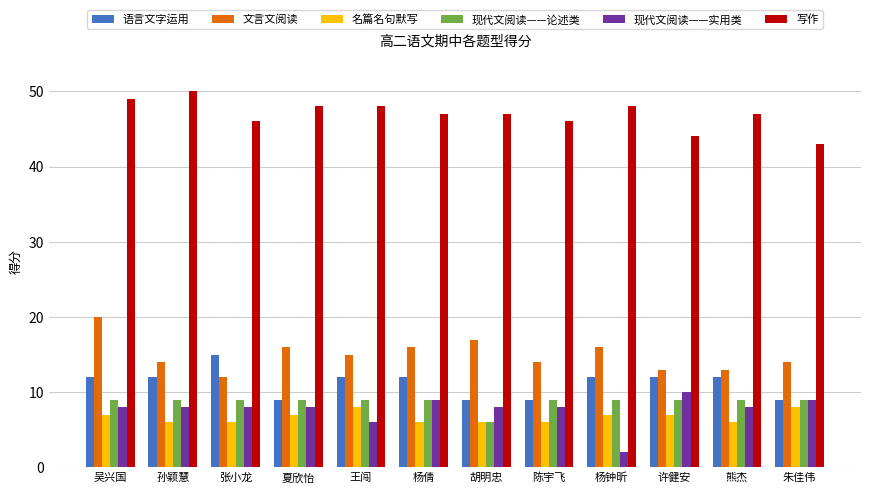

Reading left to right, extract all data points from this chart.

语言文字运用: 吴兴国=12	孙颖慧=12	张小龙=15	夏欣怡=9	王闯=12	杨倩=12	胡明忠=9	陈宇飞=9	杨钟昕=12	许健安=12	熊杰=12	朱佳伟=9
文言文阅读: 吴兴国=20	孙颖慧=14	张小龙=12	夏欣怡=16	王闯=15	杨倩=16	胡明忠=17	陈宇飞=14	杨钟昕=16	许健安=13	熊杰=13	朱佳伟=14
名篇名句默写: 吴兴国=7	孙颖慧=6	张小龙=6	夏欣怡=7	王闯=8	杨倩=6	胡明忠=6	陈宇飞=6	杨钟昕=7	许健安=7	熊杰=6	朱佳伟=8
现代文阅读——论述类: 吴兴国=9	孙颖慧=9	张小龙=9	夏欣怡=9	王闯=9	杨倩=9	胡明忠=6	陈宇飞=9	杨钟昕=9	许健安=9	熊杰=9	朱佳伟=9
现代文阅读——实用类: 吴兴国=8	孙颖慧=8	张小龙=8	夏欣怡=8	王闯=6	杨倩=9	胡明忠=8	陈宇飞=8	杨钟昕=2	许健安=10	熊杰=8	朱佳伟=9
写作: 吴兴国=49	孙颖慧=50	张小龙=46	夏欣怡=48	王闯=48	杨倩=47	胡明忠=47	陈宇飞=46	杨钟昕=48	许健安=44	熊杰=47	朱佳伟=43